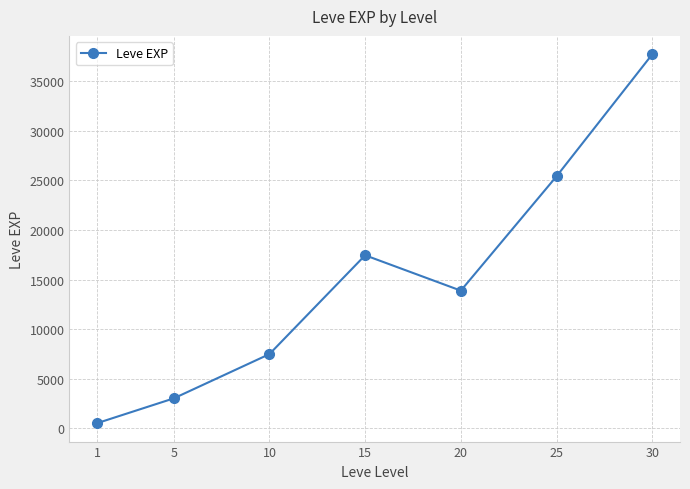

Where is the data nearest to the value 19112?

15